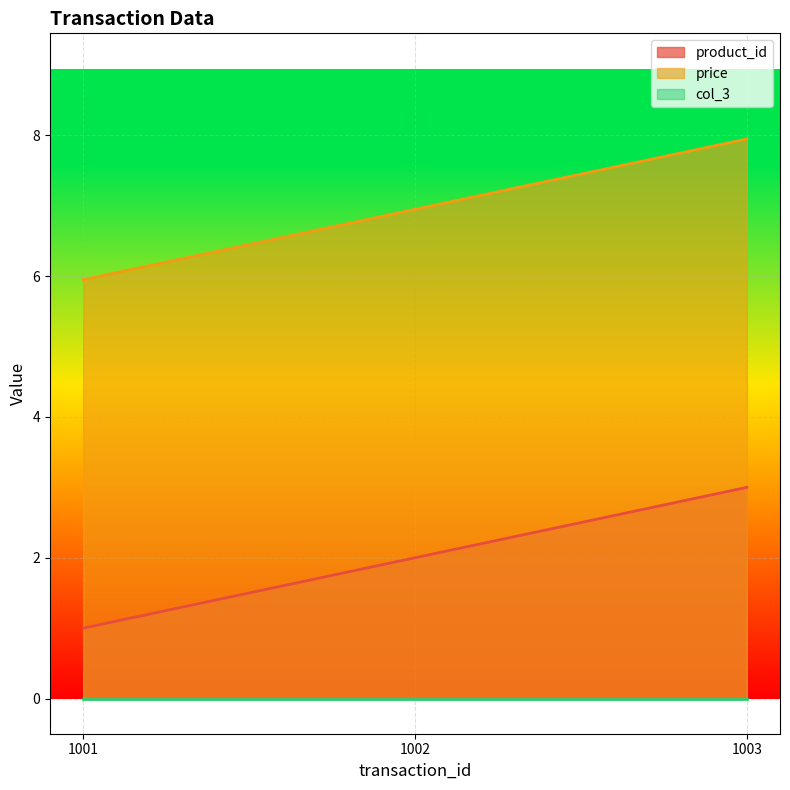

What is the difference between the maximum and minimum values in the product_id series?

2.0